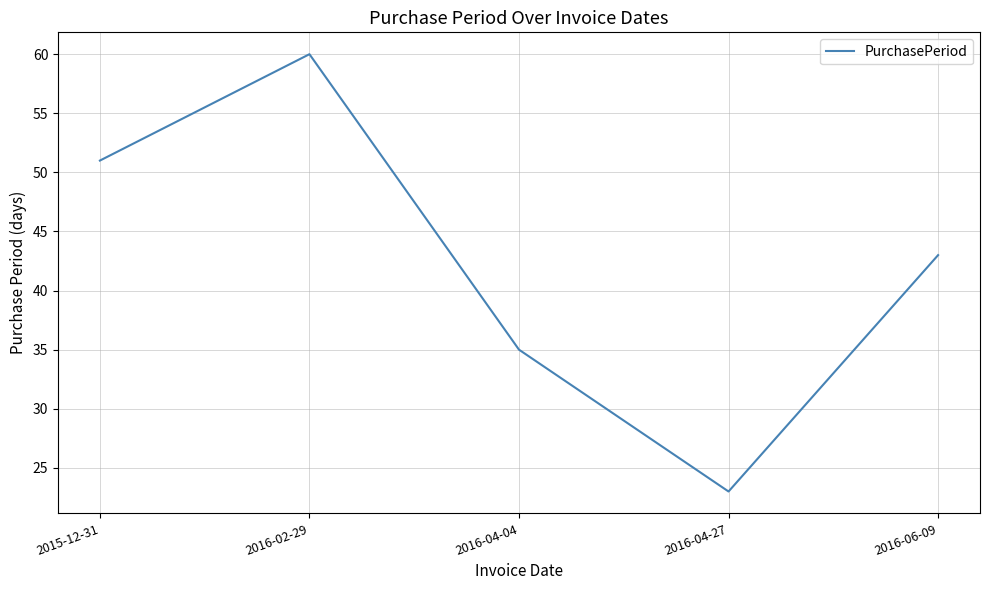

Rank the categories by value from highest to lowest.

2016-02-29, 2015-12-31, 2016-06-09, 2016-04-04, 2016-04-27